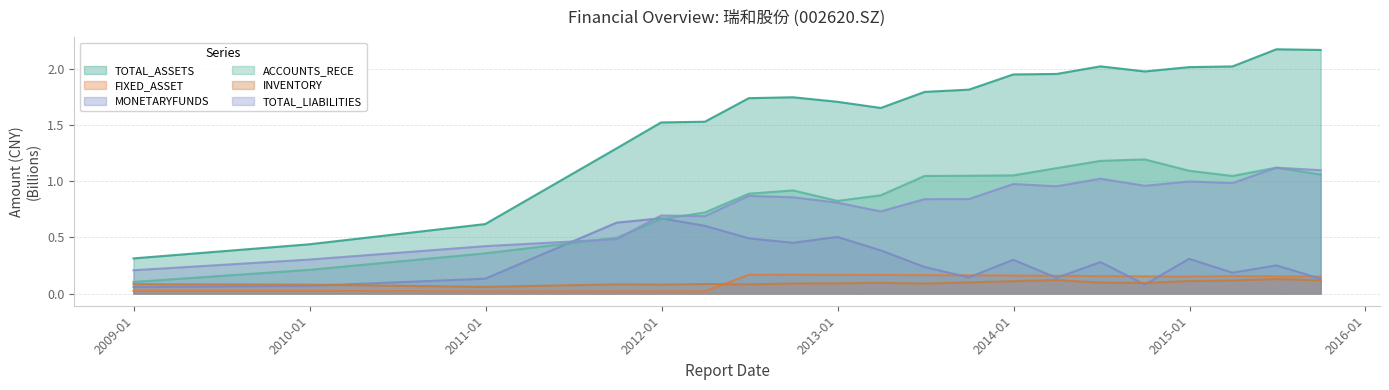

What is the sum of the FIXED_ASSET values at 2012-09-30 and 2008-12-31?

0.2